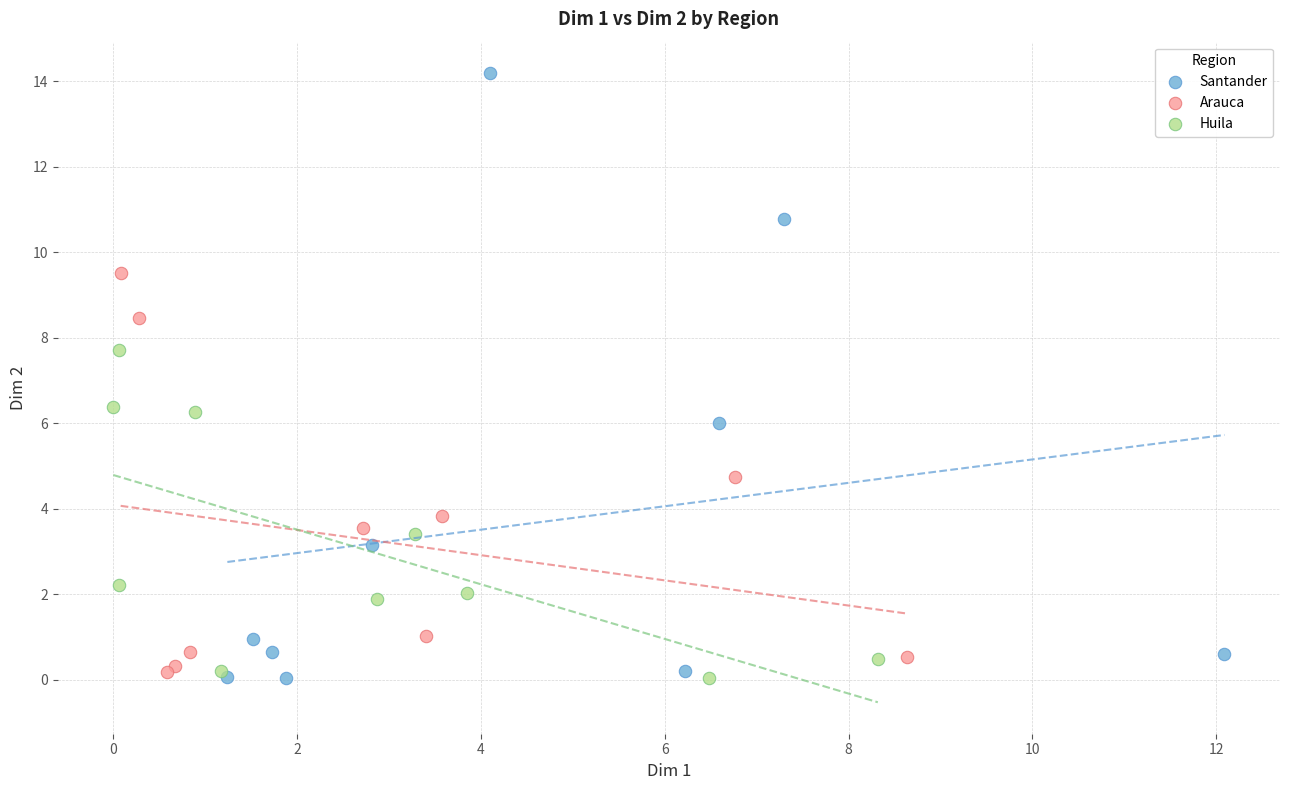

Which series contains the highest Y value?

Santander